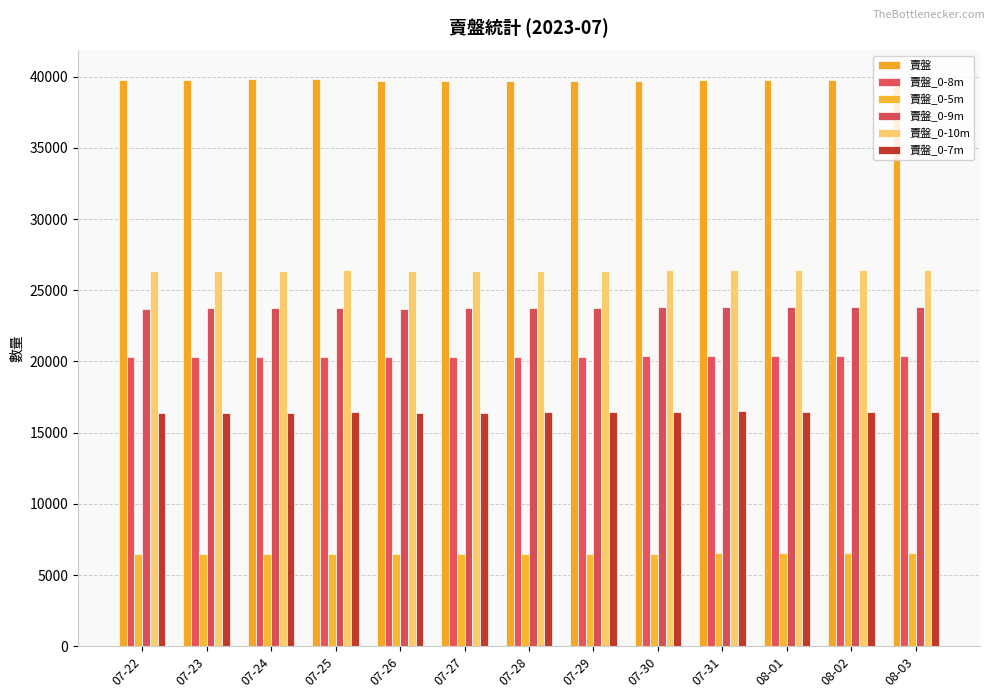

The value of 賣盤_0-7m at 07-24 is 6103. True or false?

False